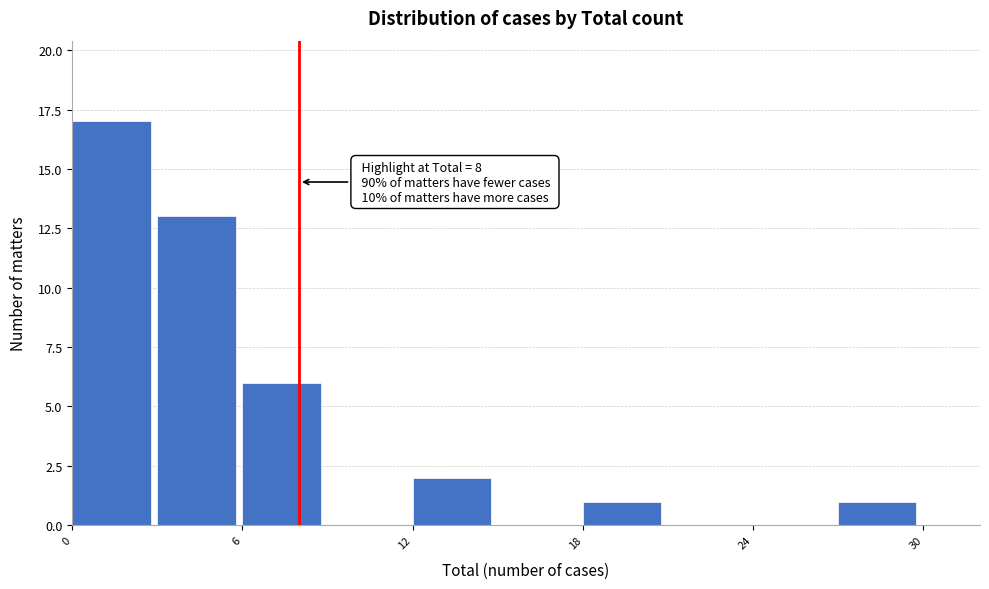

Read against the x-axis, roughly where is the centre of the tallest bar?

1